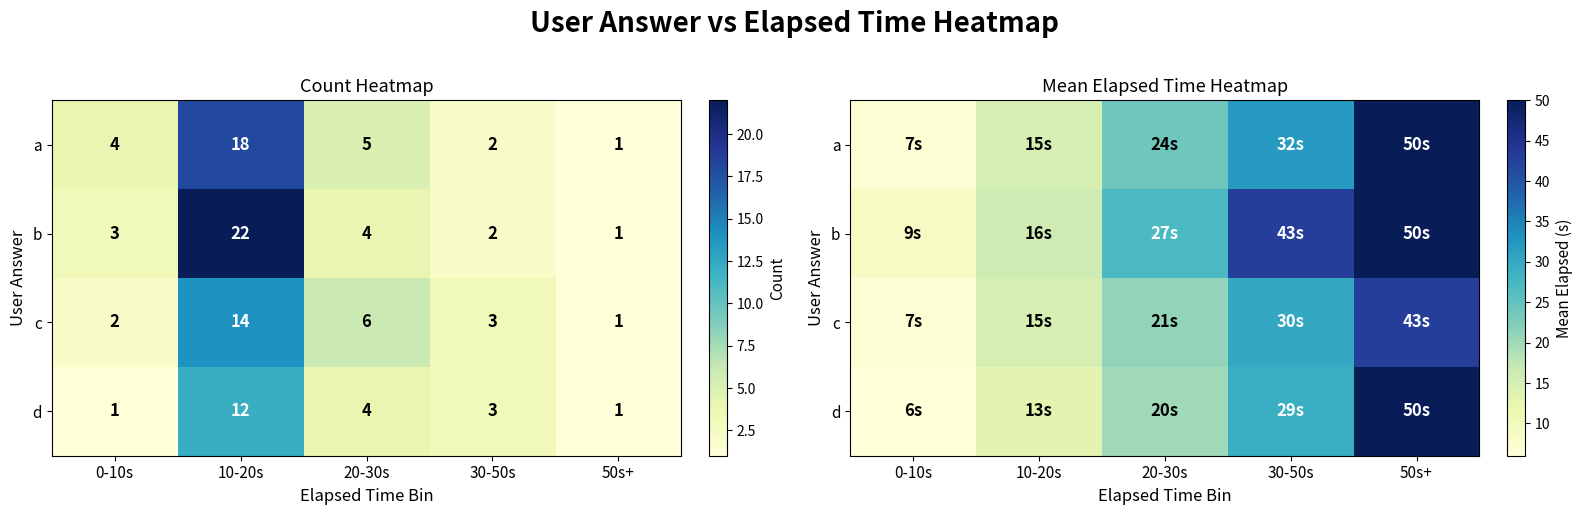

What value does the d series have at 20-30s?

20